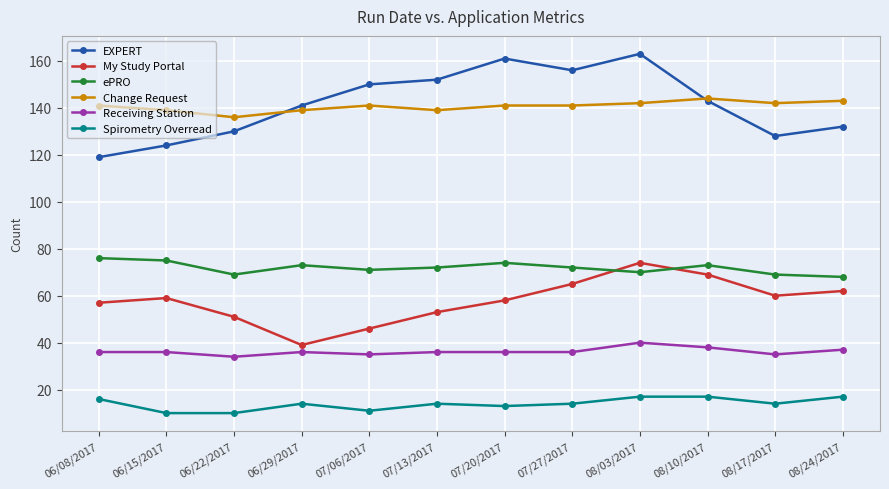

Is the value of ePRO at 08/24/2017 greater than the value of Spirometry Overread at 08/24/2017?

Yes